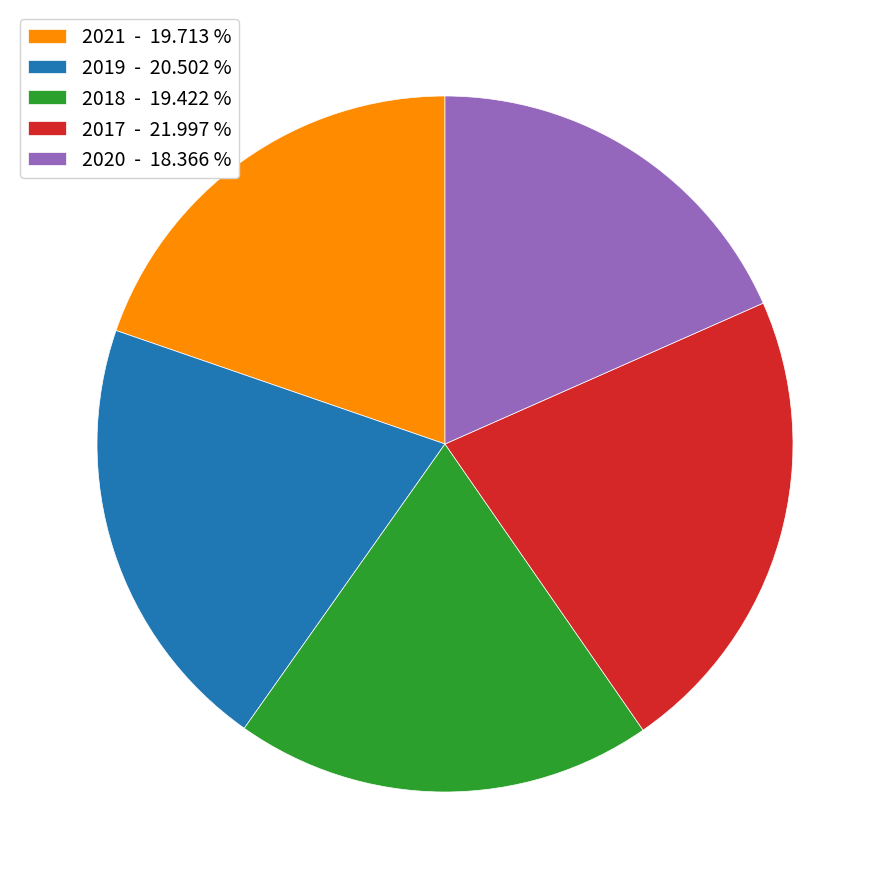

Approximately how many times larger is the value at 2019 - 20.502 % compared to 2018 - 19.422 %?

1.1